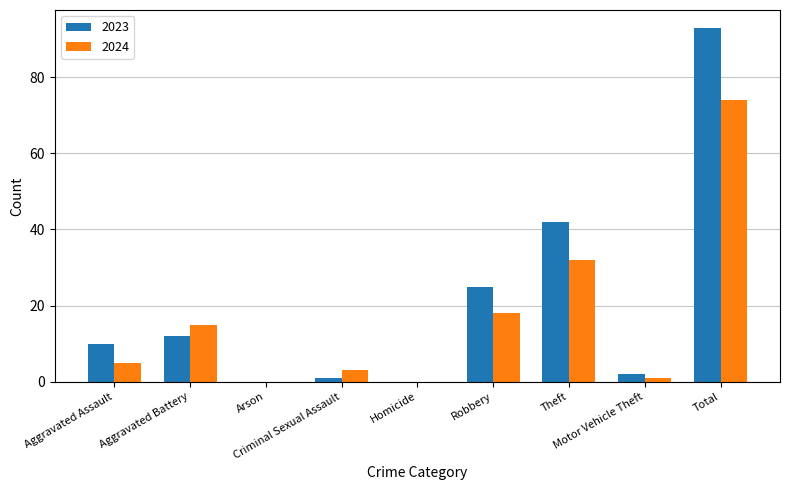

Between Aggravated Assault and Arson, which series saw the biggest shift?

2023